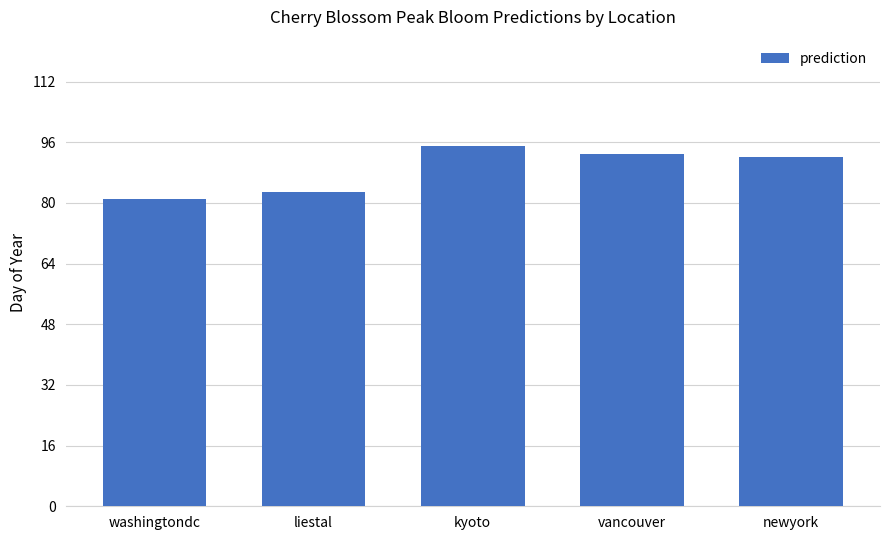

Reading left to right, transcribe all the data shown in this chart.

washingtondc=81	liestal=83	kyoto=95	vancouver=93	newyork=92